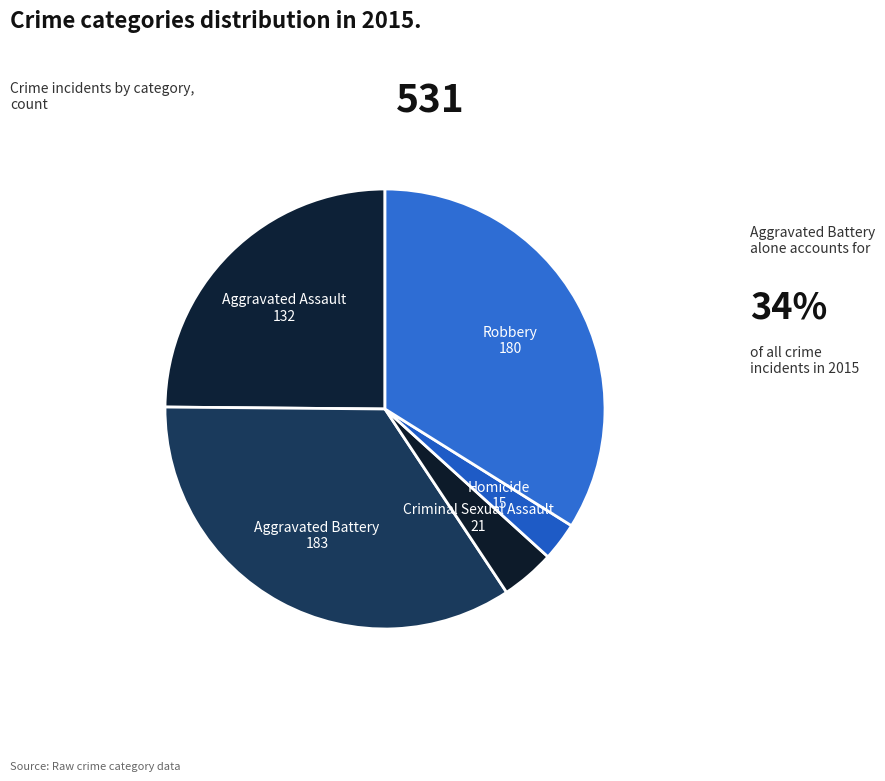

Count the number of slices in the pie.

5